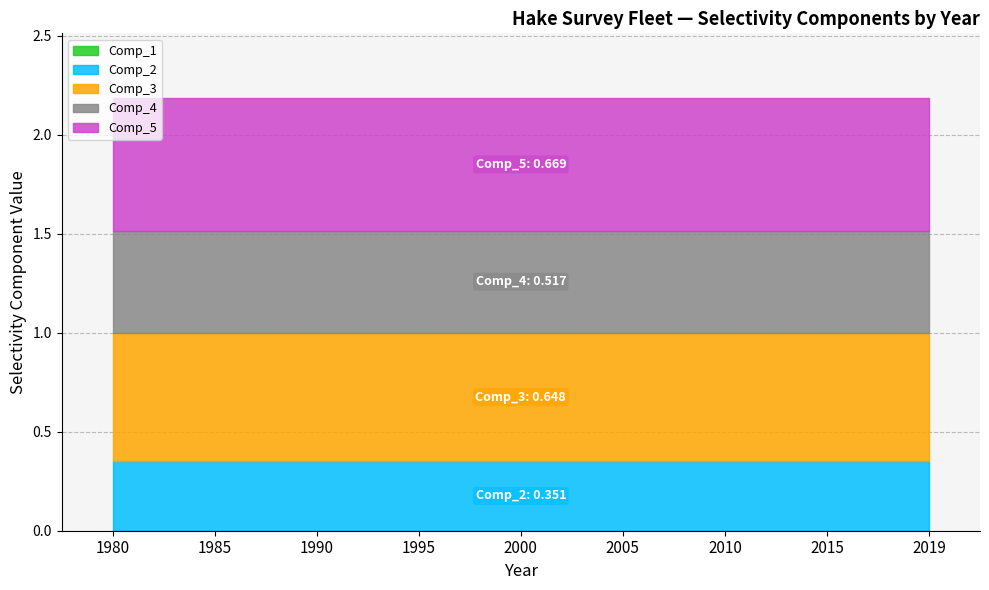

True or false: Comp_5 and Comp_4 intersect in this chart.

False